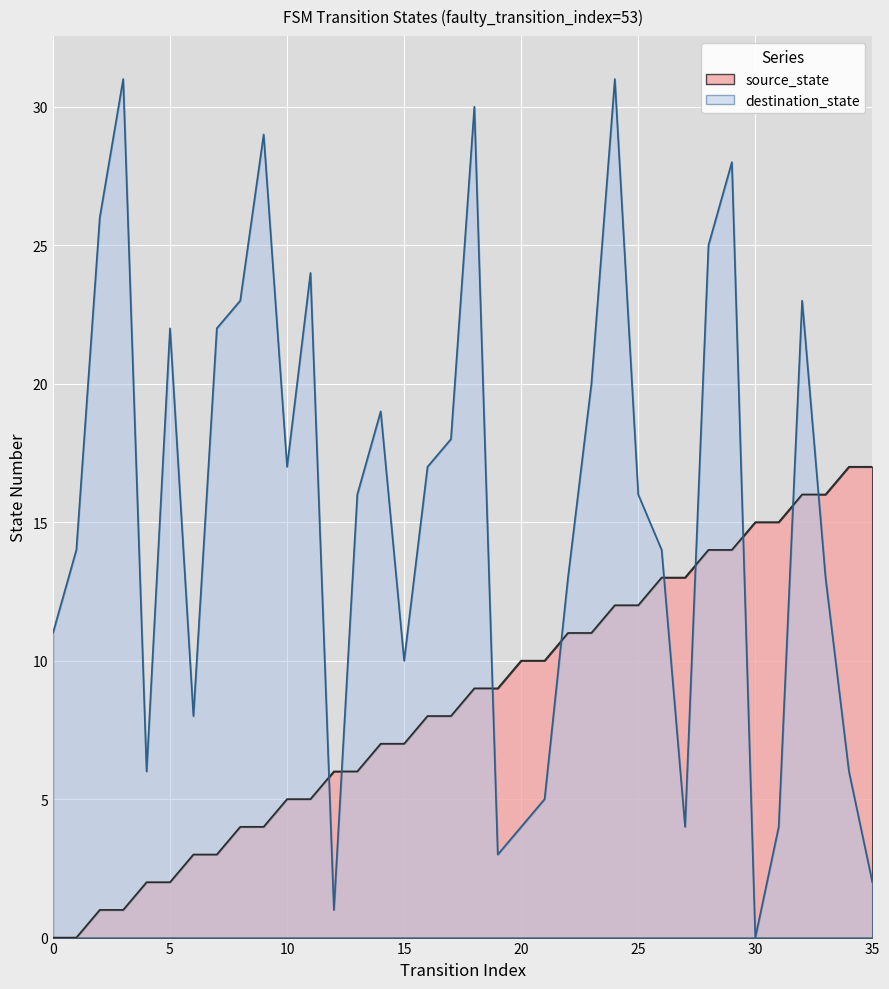

Which series ends up on top after the final intersection of source_state and destination_state?

source_state